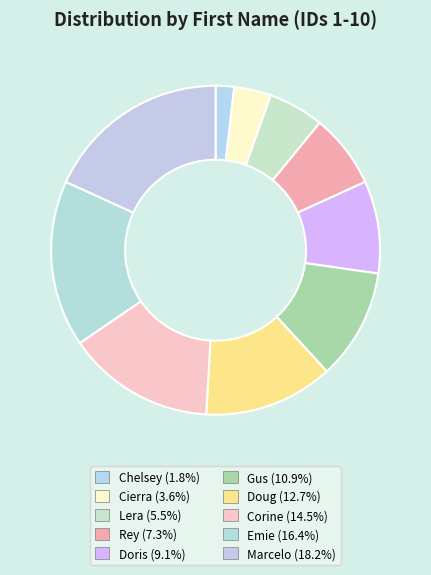

How much of the chart is everything except Corine?

85.5%